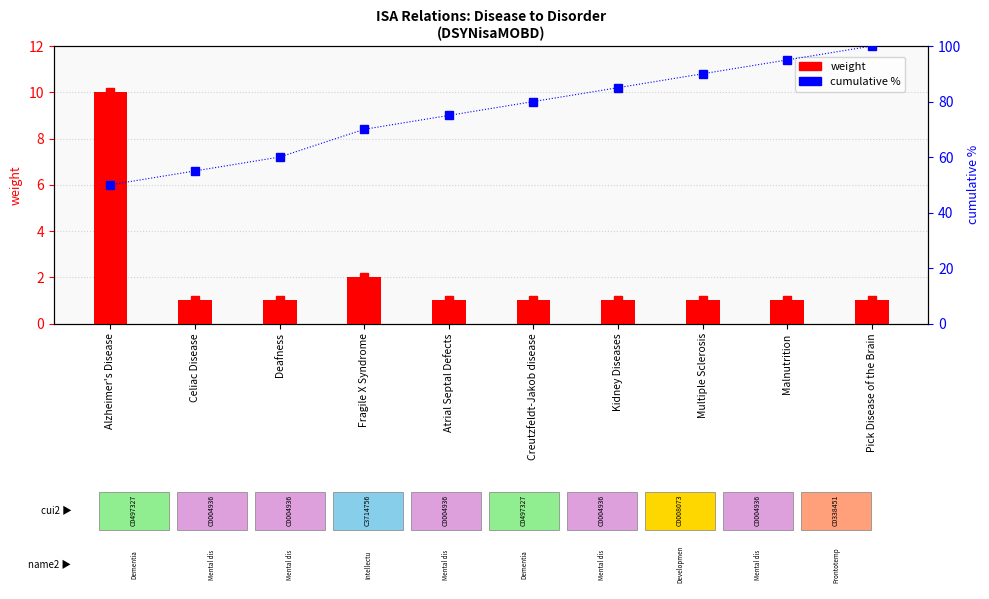

List the series in order of their overall mean, lowest first.

weight, cumulative %